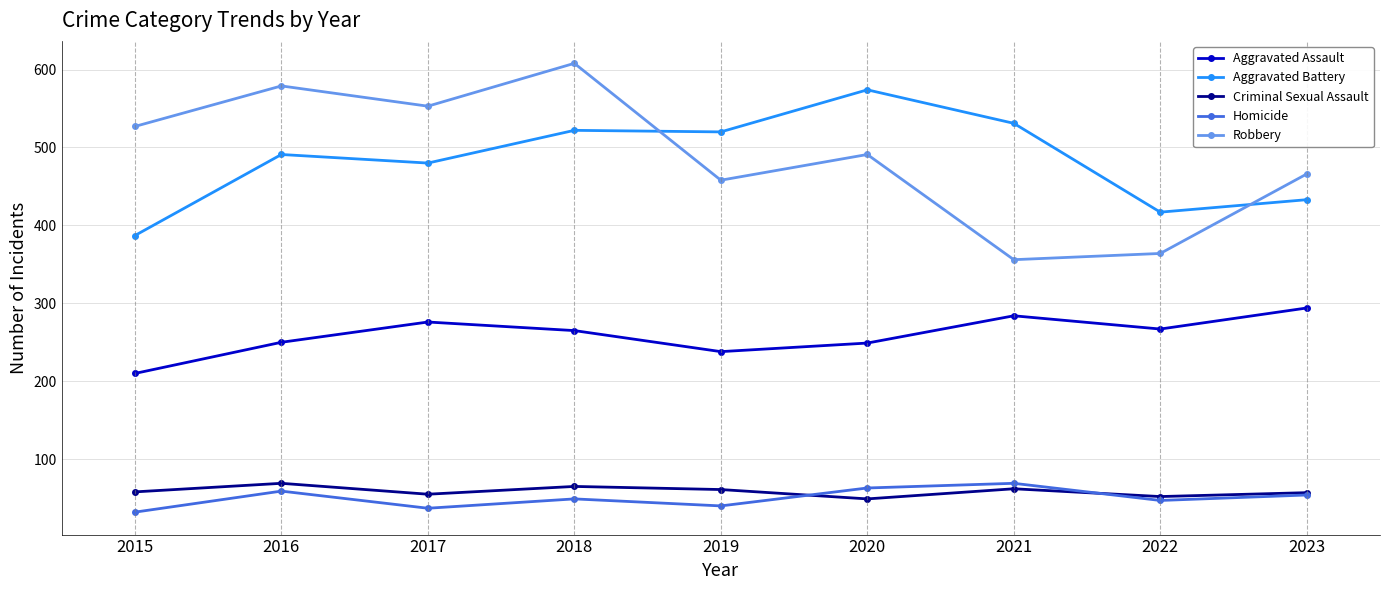

Between 2017 and 2022, which series saw the biggest shift?

Robbery